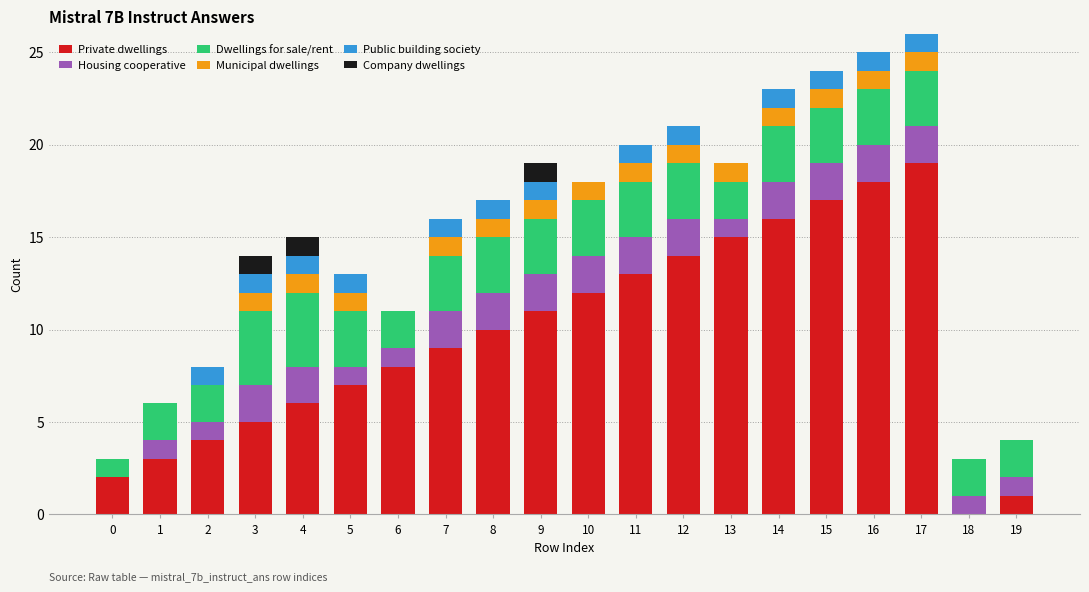

At which label does Private dwellings reach its peak?

17